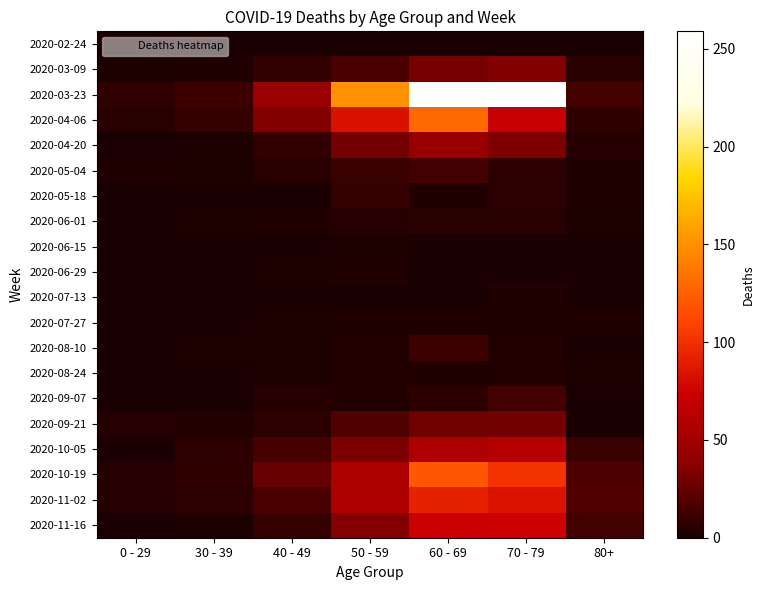

Which series has the largest range (max minus min)?

2020-03-23